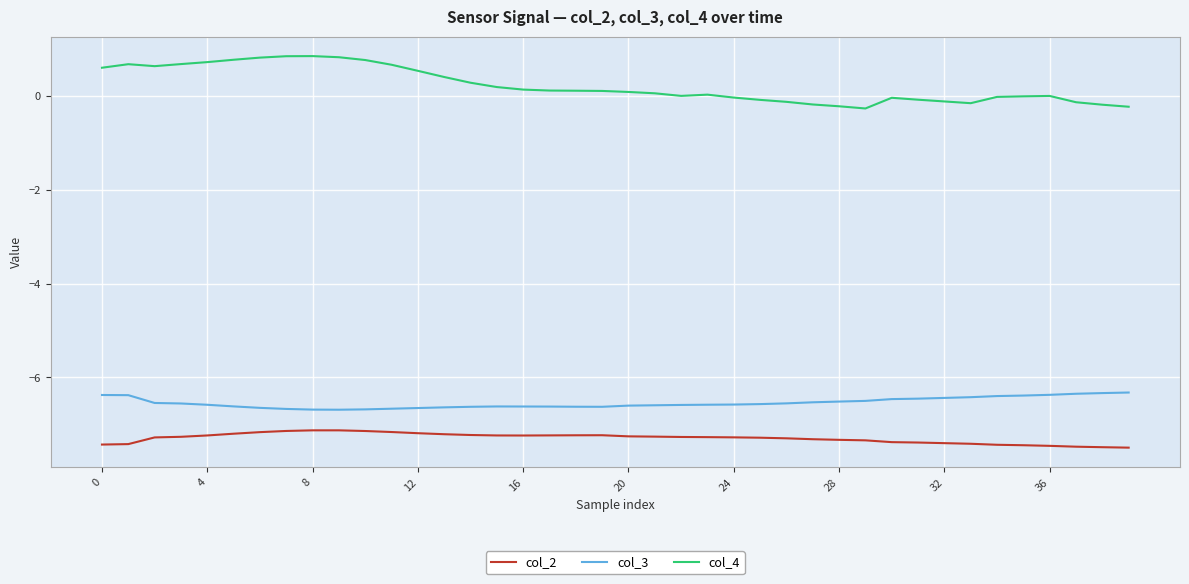

What is the difference between the maximum and minimum values in the col_4 series?

1.1